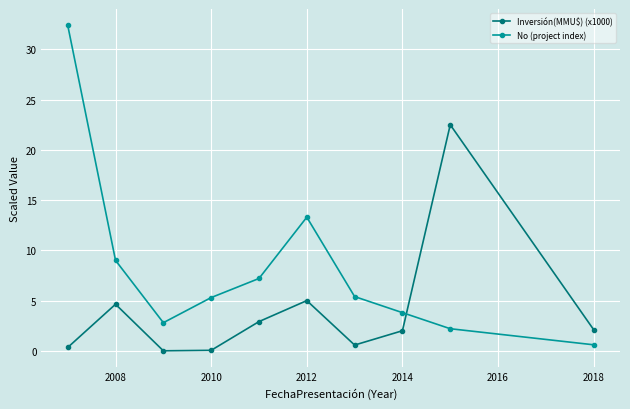

List the series in order of their peak value, highest first.

No (project index), Inversión(MMU$) (x1000)